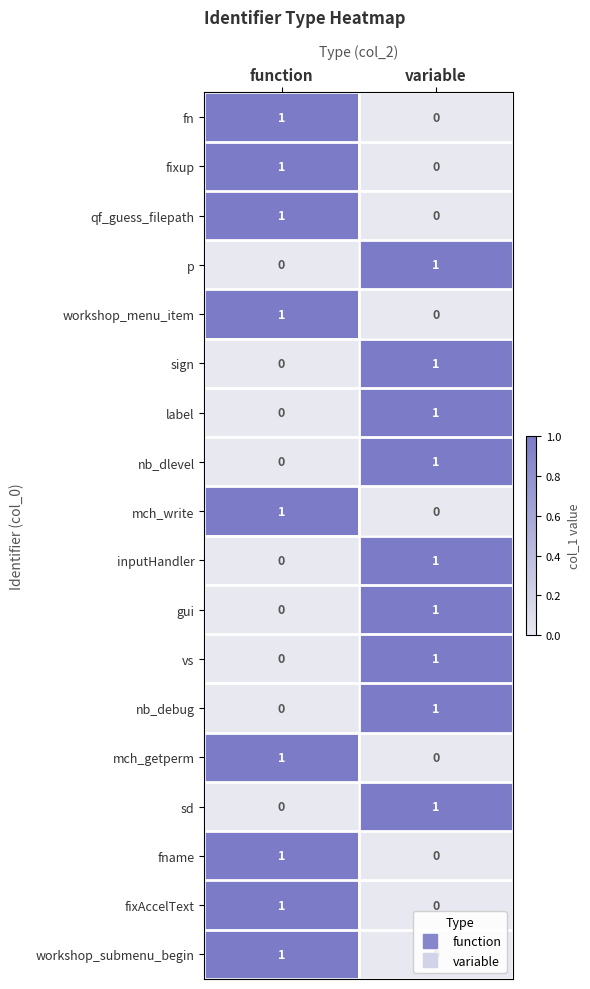

What is the total value across all series at variable?

9